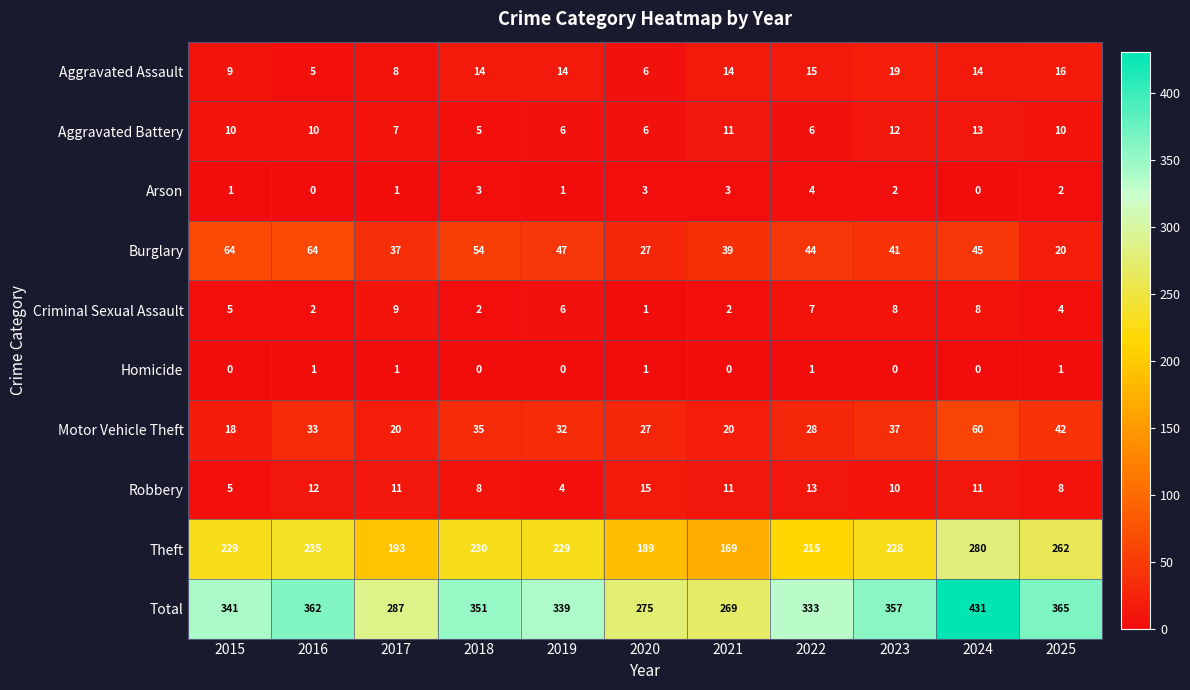

Rank the series at 2022 from lowest to highest value.

Homicide, Arson, Aggravated Battery, Criminal Sexual Assault, Robbery, Aggravated Assault, Motor Vehicle Theft, Burglary, Theft, Total